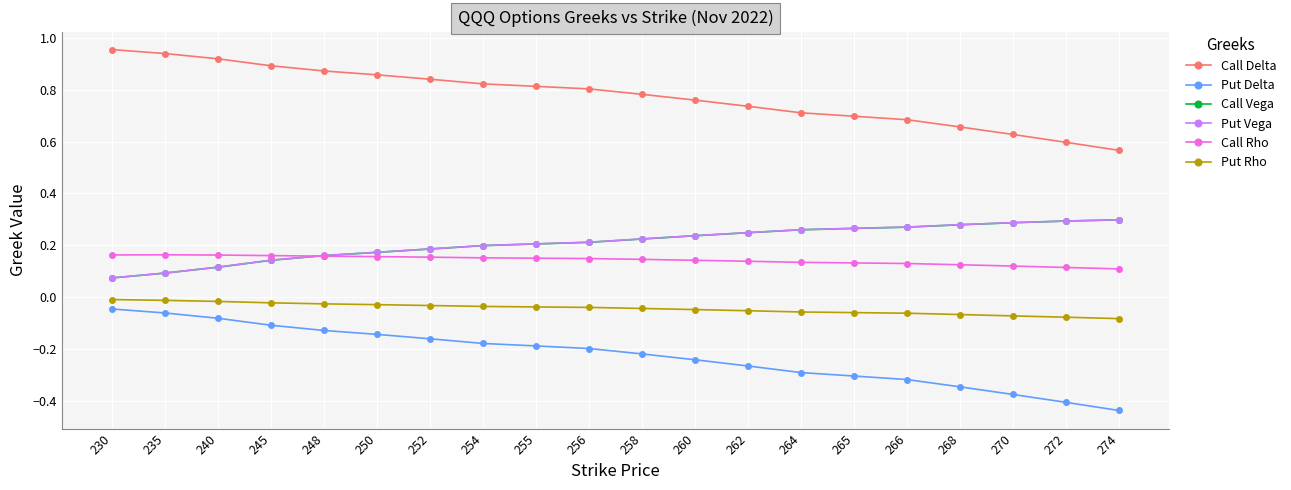

At which category does the chart reach its peak across all series?

230